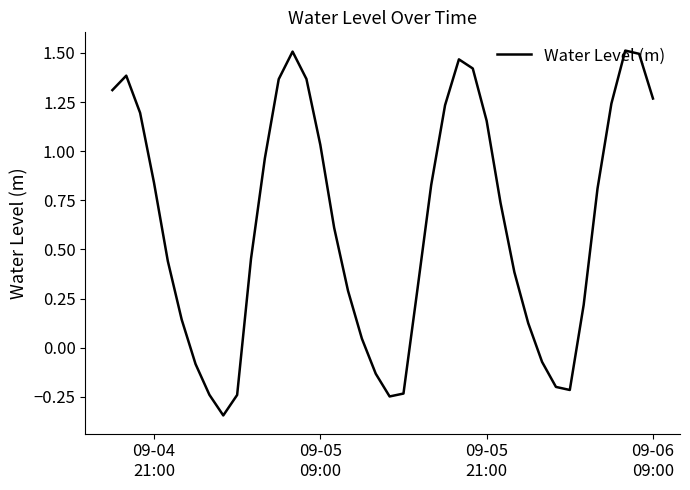

How many distinct data groups are displayed?

1